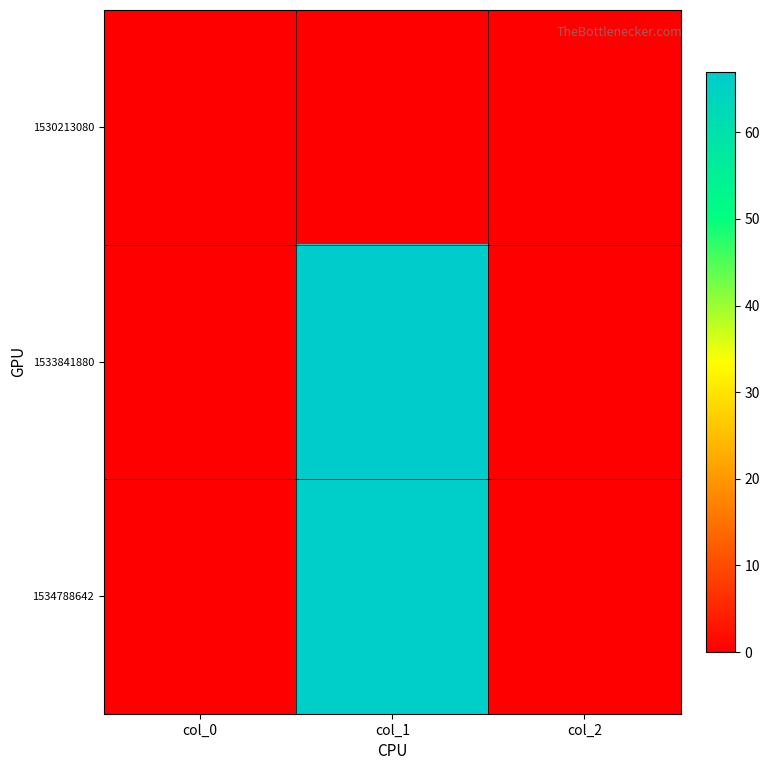

Which series has the largest total across all categories?

1533841880